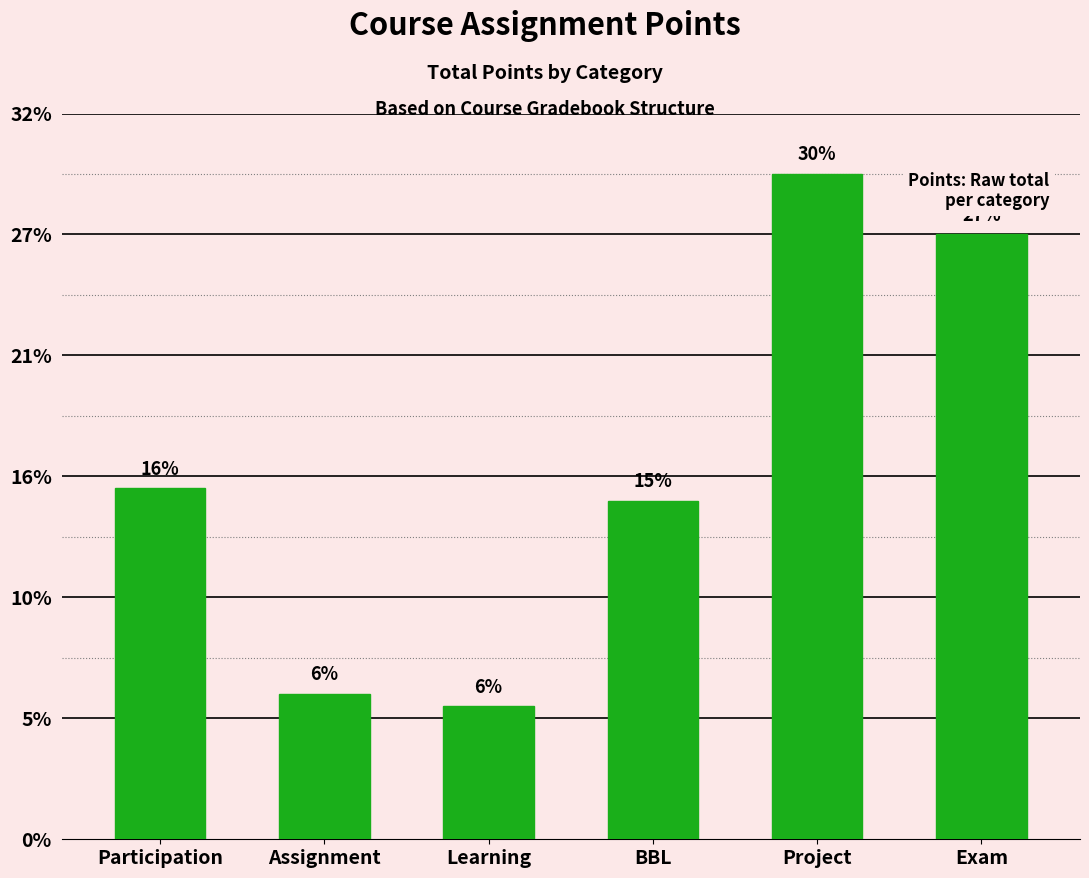

List the labels in order of value, smallest first.

Learning, Assignment, BBL, Participation, Exam, Project